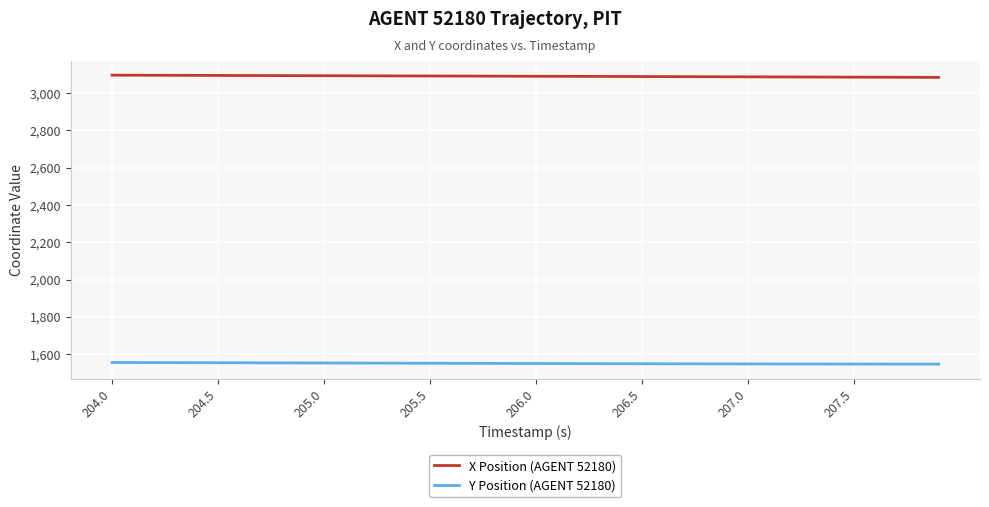

What is the greatest value displayed?

3096.4